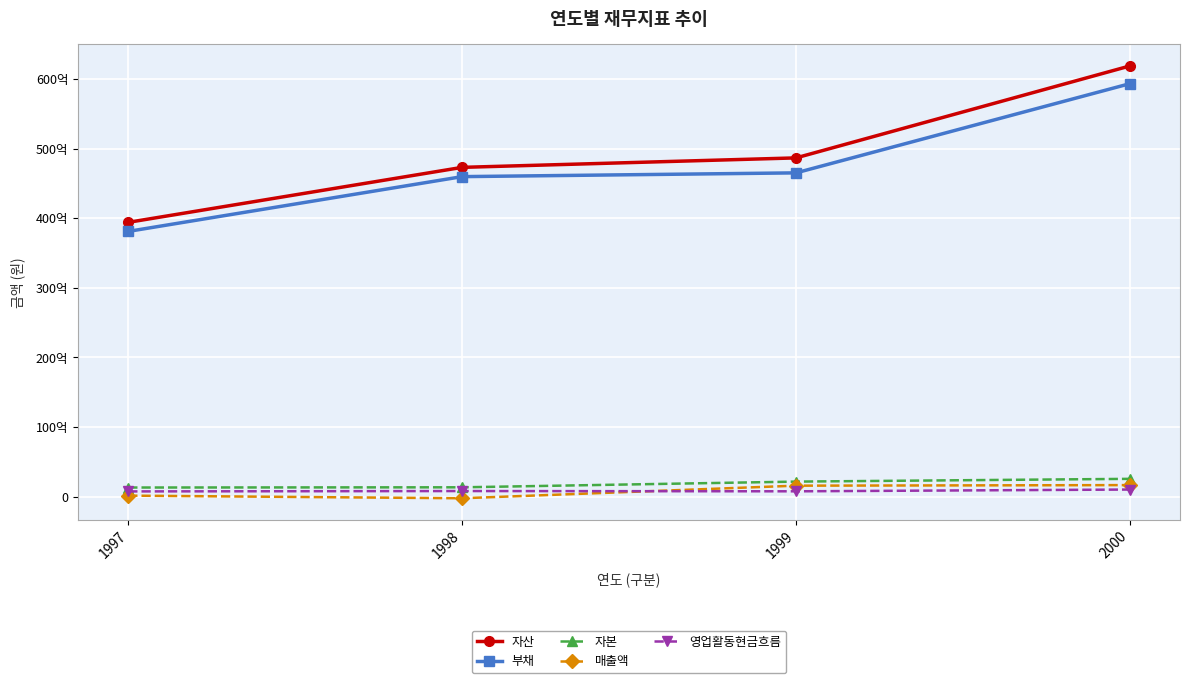

Does the chart have visible grid lines?

Yes